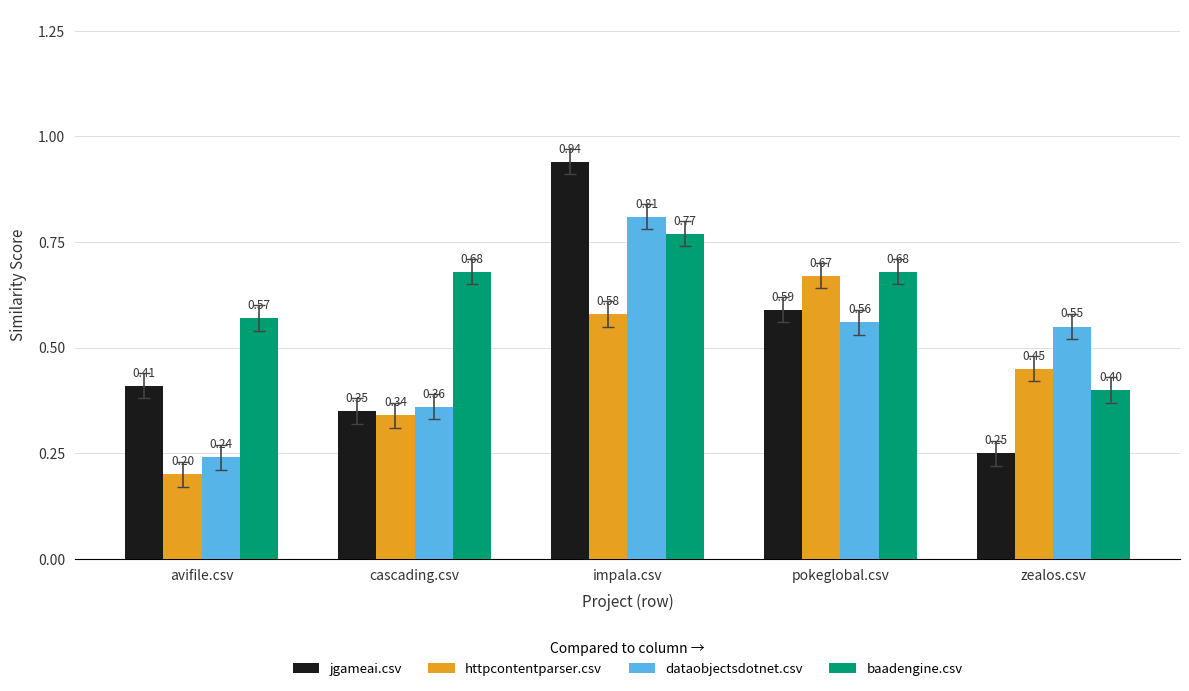

At which label does jgameai.csv reach its minimum?

zealos.csv